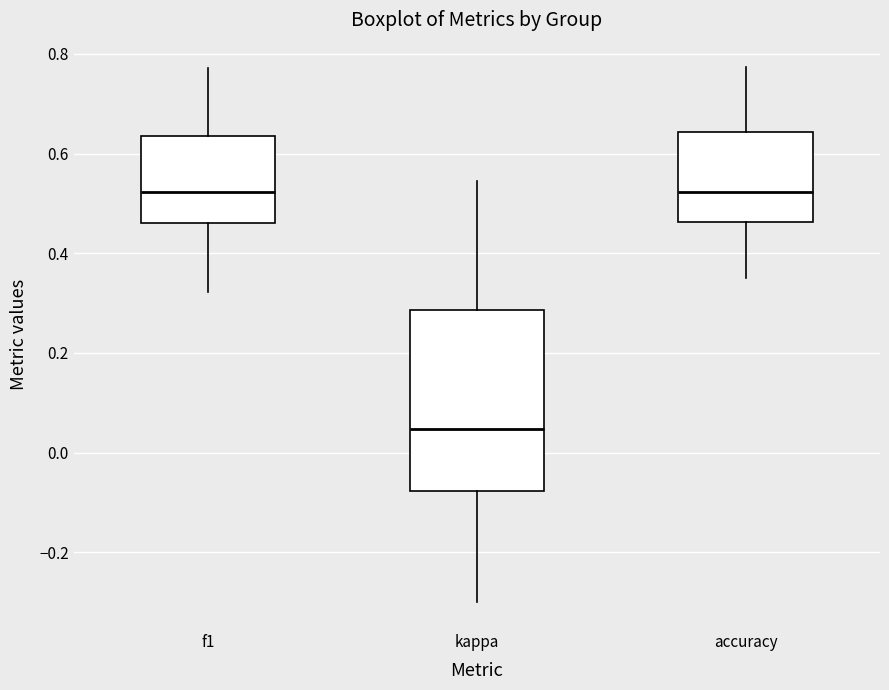

Reading left to right, transcribe this box plot: for each box, give where its median line is, the range the box spans, and where its two whiskers end, as read against the y-axis. The values are not printed on the chart, so give them approximately, as read against the axis.

f1: median 0.52, box 0.46 to 0.64, whiskers 0.32 to 0.78
kappa: median 0.04, box -0.08 to 0.28, whiskers -0.30 to 0.54
accuracy: median 0.52, box 0.46 to 0.64, whiskers 0.36 to 0.78